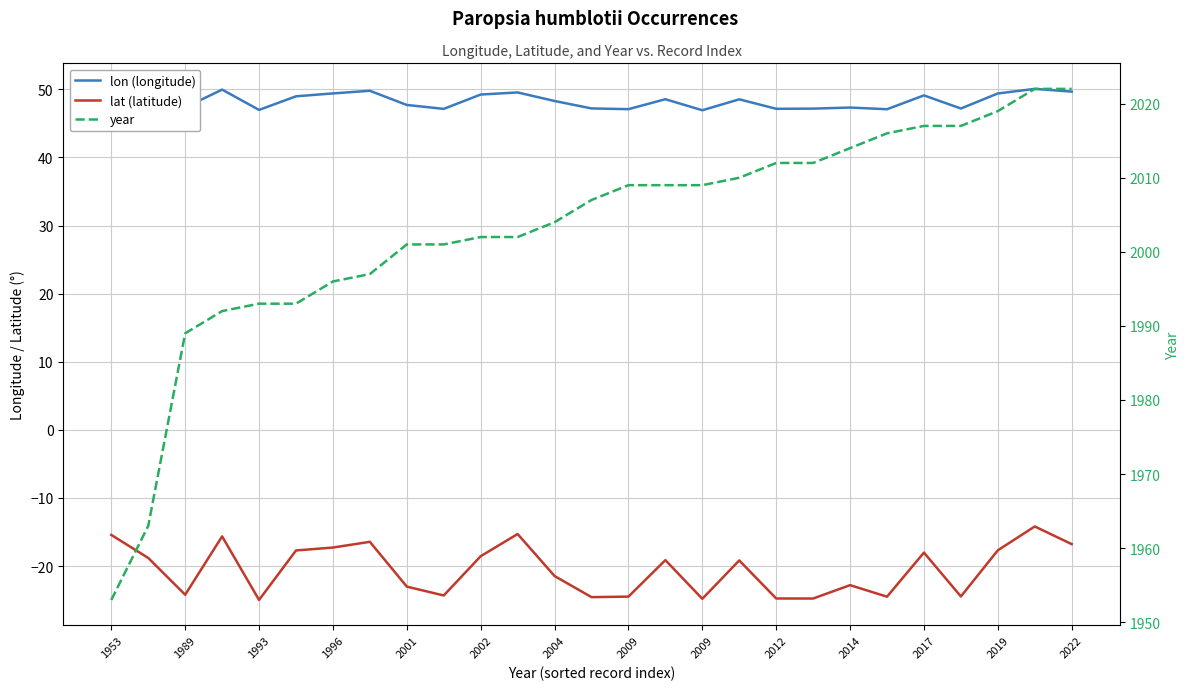

What is the value of the lat (latitude) point at the 14th from the left?

-24.6